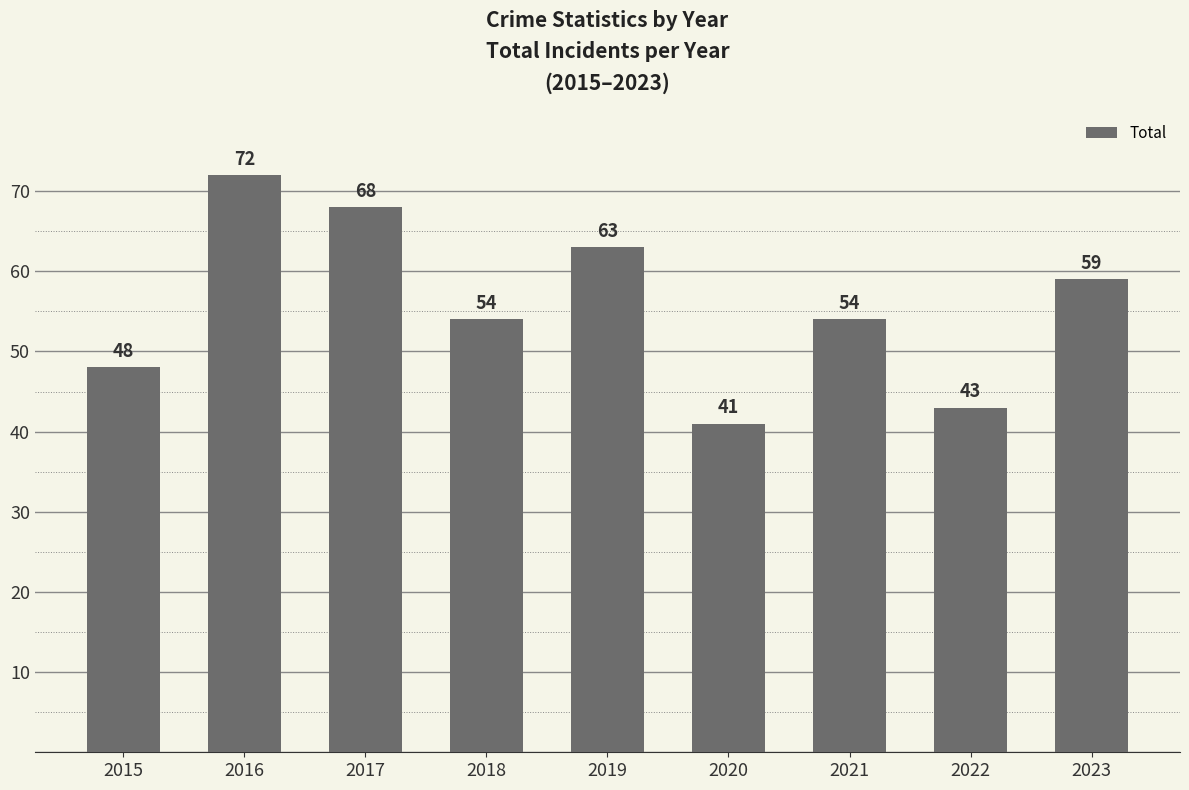

The value at 2023 is 101. True or false?

False